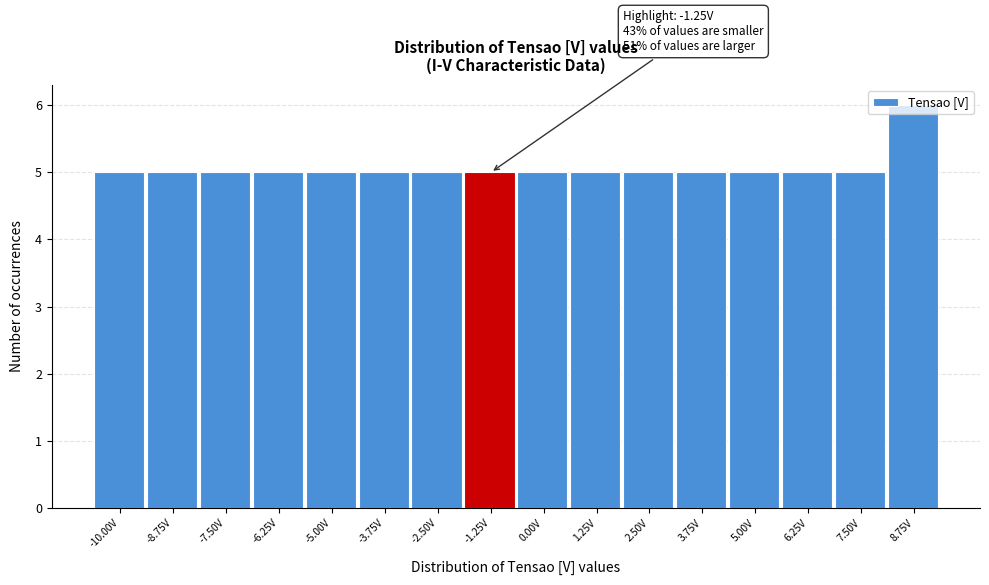

What is the label of the 8th bar from the left?

-1.25V